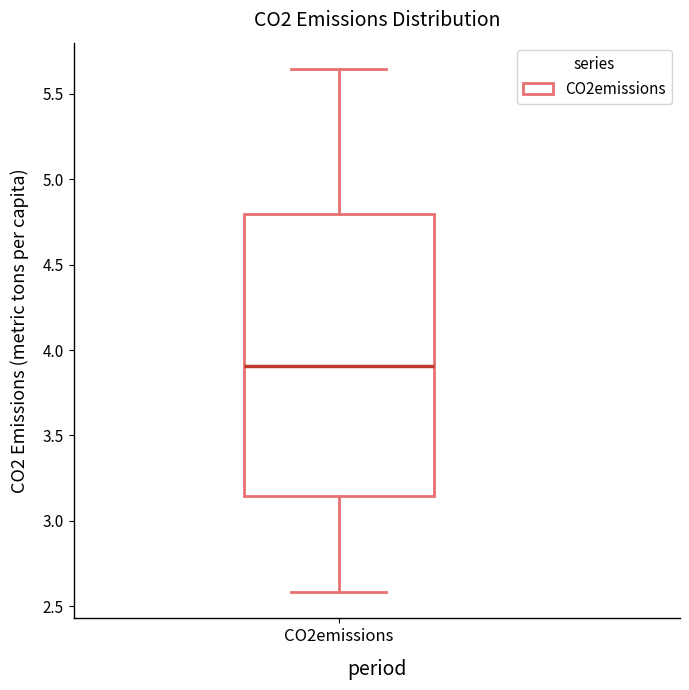

Where is the upper edge of the box for CO2emissions on the y-axis? The values are not printed on the chart, so give them approximately, as read against the axis.

4.80